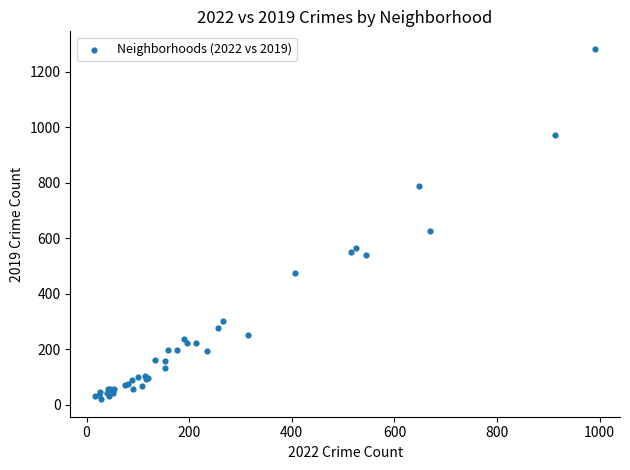

What Y value in the scatter plot is closest to 651?

627